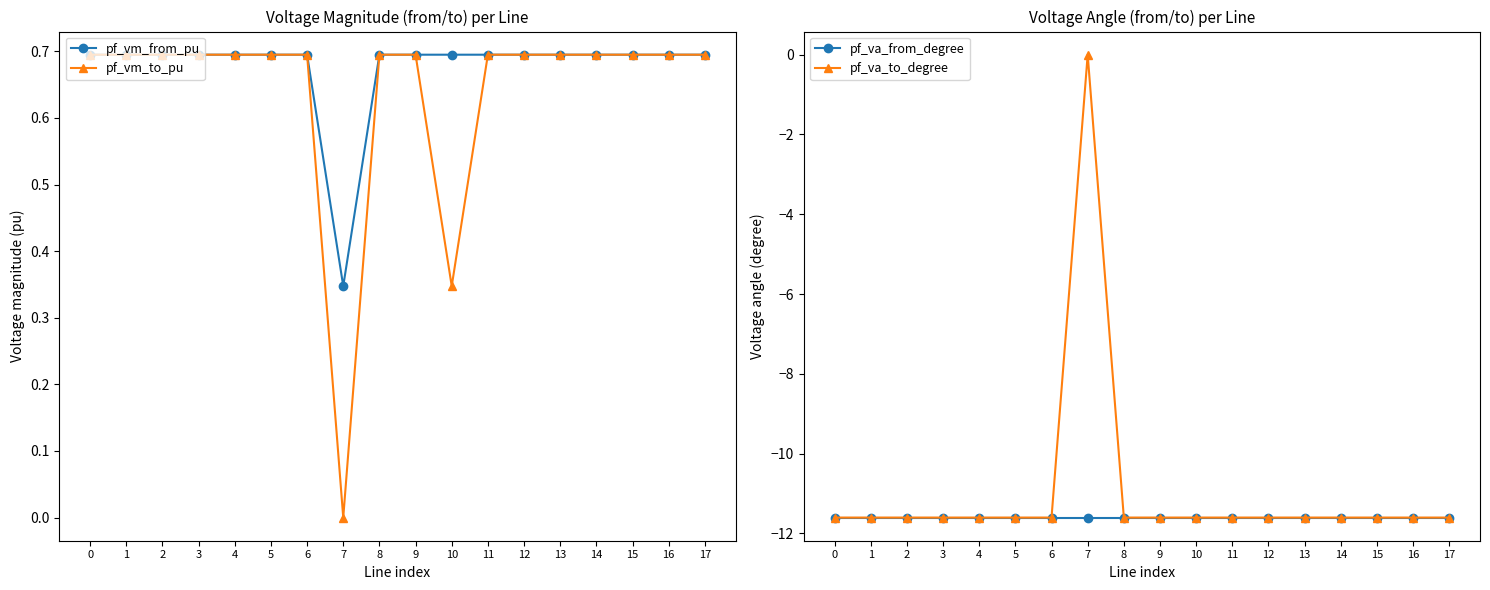

True or false: pf_vm_to_pu and pf_va_from_degree cross at least once.

False